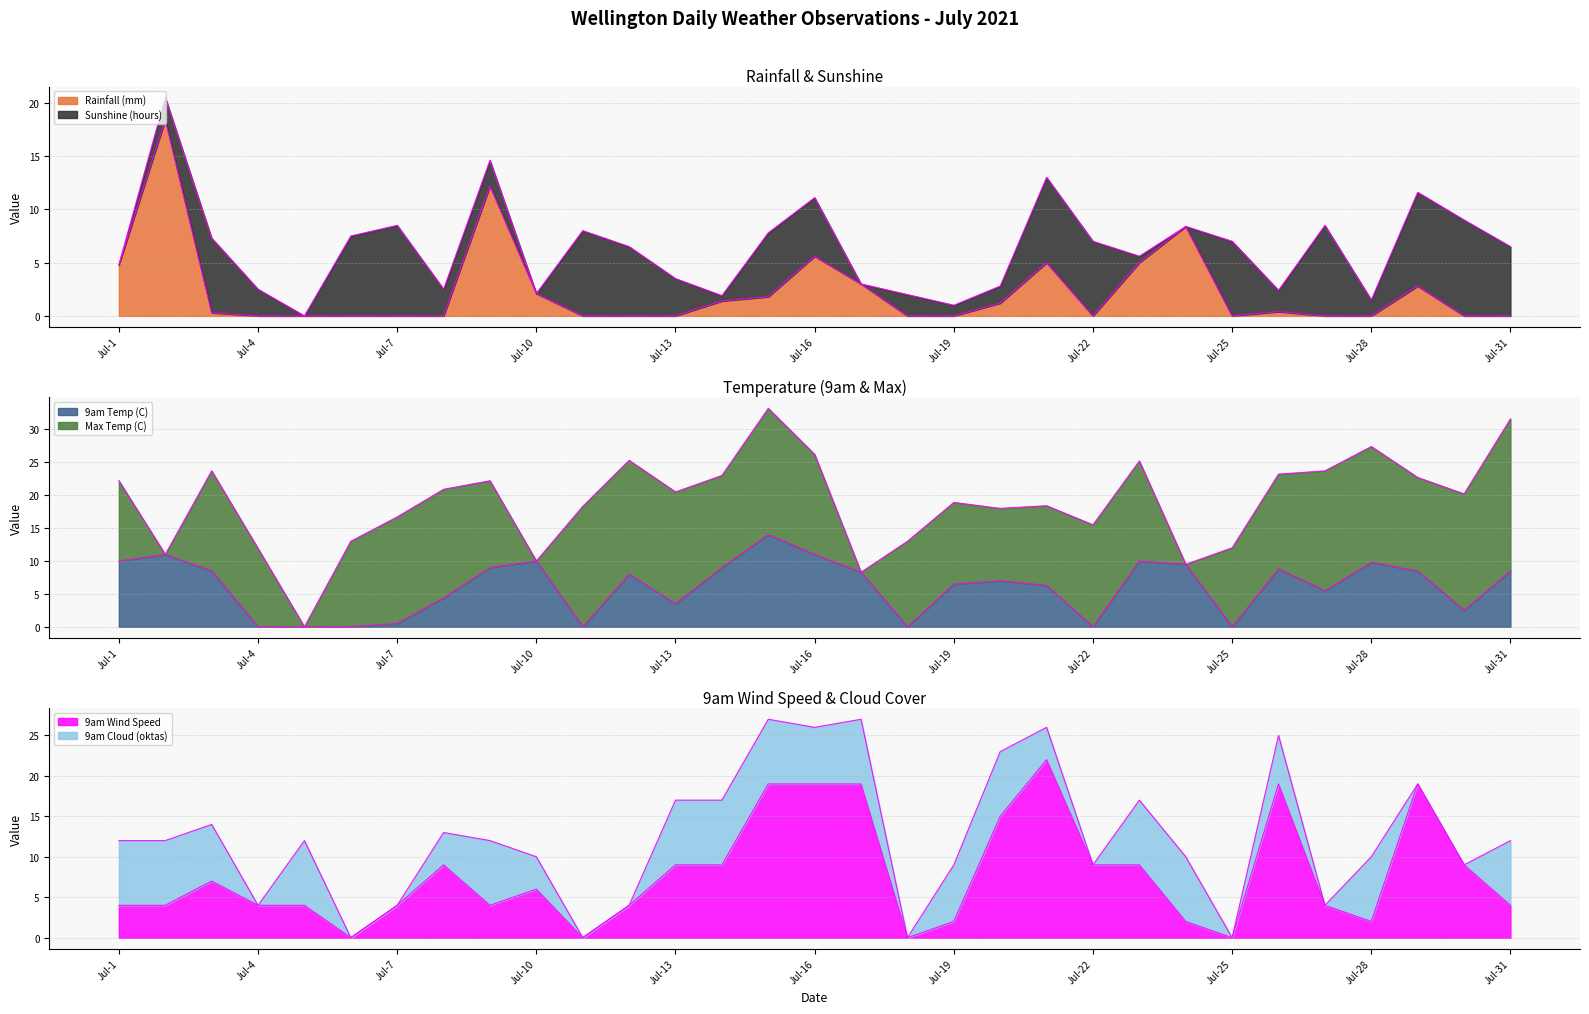

Reading left to right, transcribe all the data shown in this chart.

Rainfall (mm): 4.8	18.4	0.3	0.0	0.0	0.0	0.0	0.0	12.2	2.1	0.0	0.0	0.0	1.4	1.8	5.6	3.0	0.0	0.0	1.2	5.0	0.0	5.0	8.4	0.0	0.4	0.0	0.0	2.8	0.0	0.0
9am Temp (C): 10.0	11.0	8.5	0.0	0.0	0.0	0.5	4.4	9.0	10.0	0.0	8.0	3.5	9.0	14.0	11.0	8.3	0.0	6.5	7.0	6.3	0.0	10.0	9.5	0.0	8.8	5.5	9.8	8.5	2.5	8.5
9am Wind Speed: 4.0	4.0	7.0	4.0	4.0	0.0	4.0	9.0	4.0	6.0	0.0	4.0	9.0	9.0	19.0	19.0	19.0	0.0	2.0	15.0	22.0	9.0	9.0	2.0	0.0	19.0	4.0	2.0	19.0	9.0	4.0